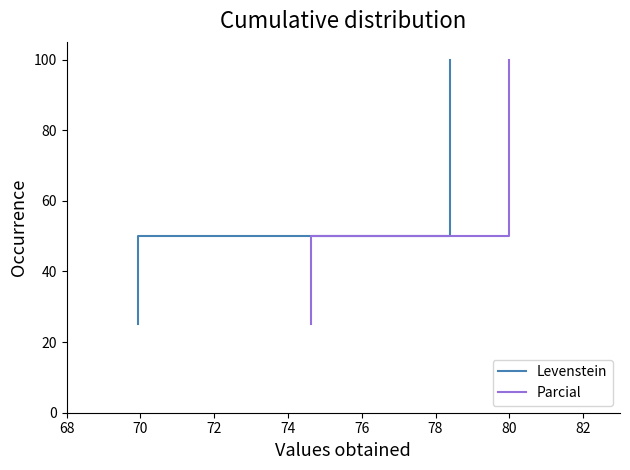

At how many categories does at least one series exceed 33?

3